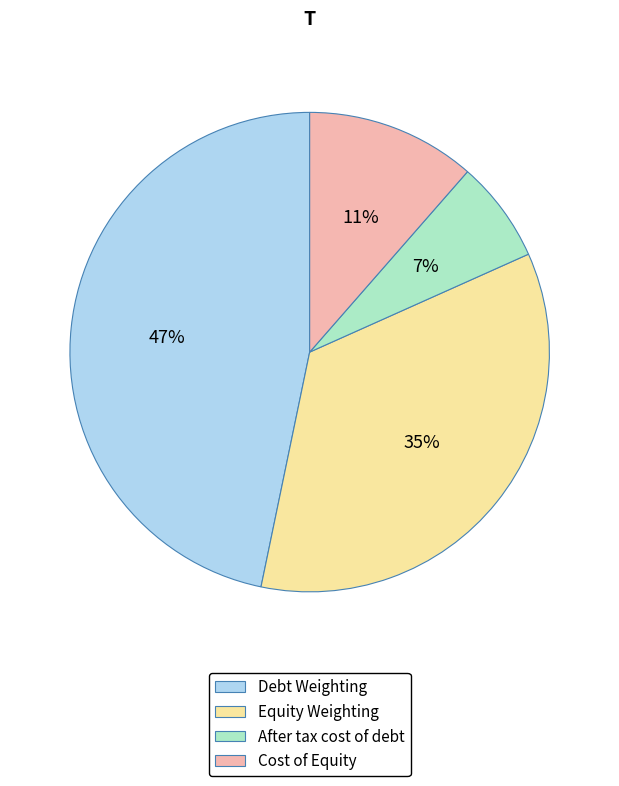

Combined, do Debt Weighting and Cost of Equity account for over 50%?

Yes